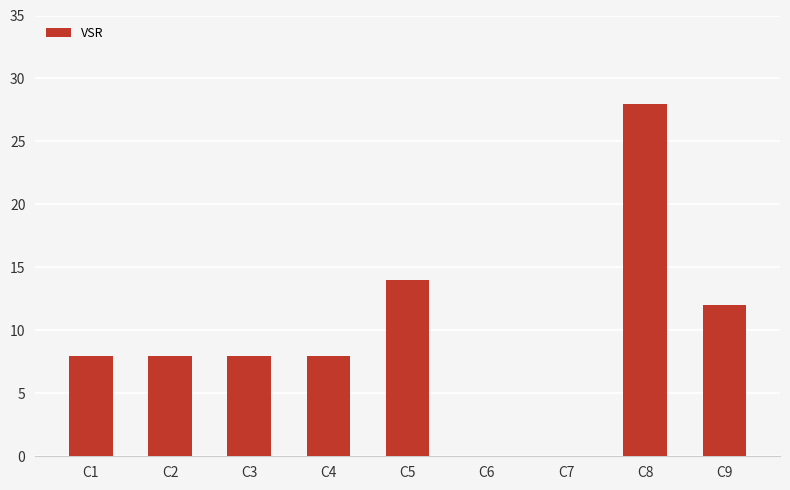

What is the change in value from C2 to C6?

-8